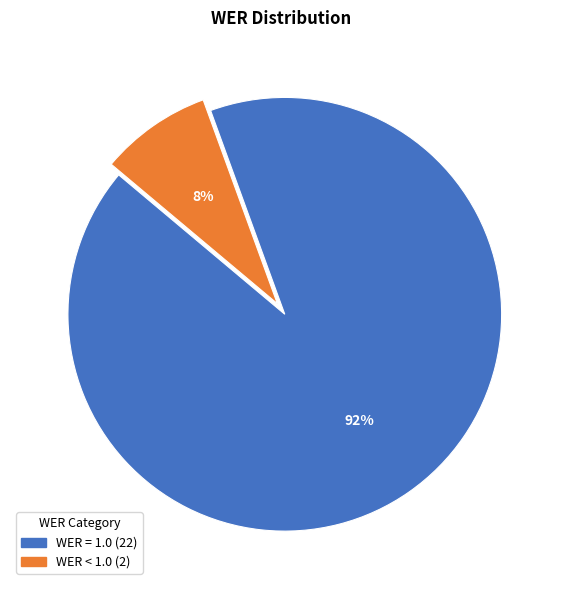

To the nearest percent, what is the combined percentage of WER < 1.0 and WER = 1.0?

100%